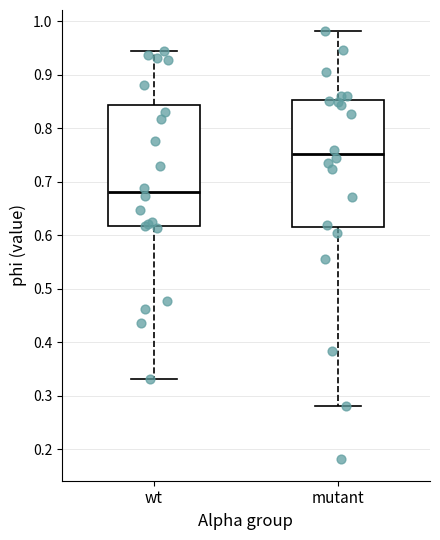

Which box has the highest median line?

mutant